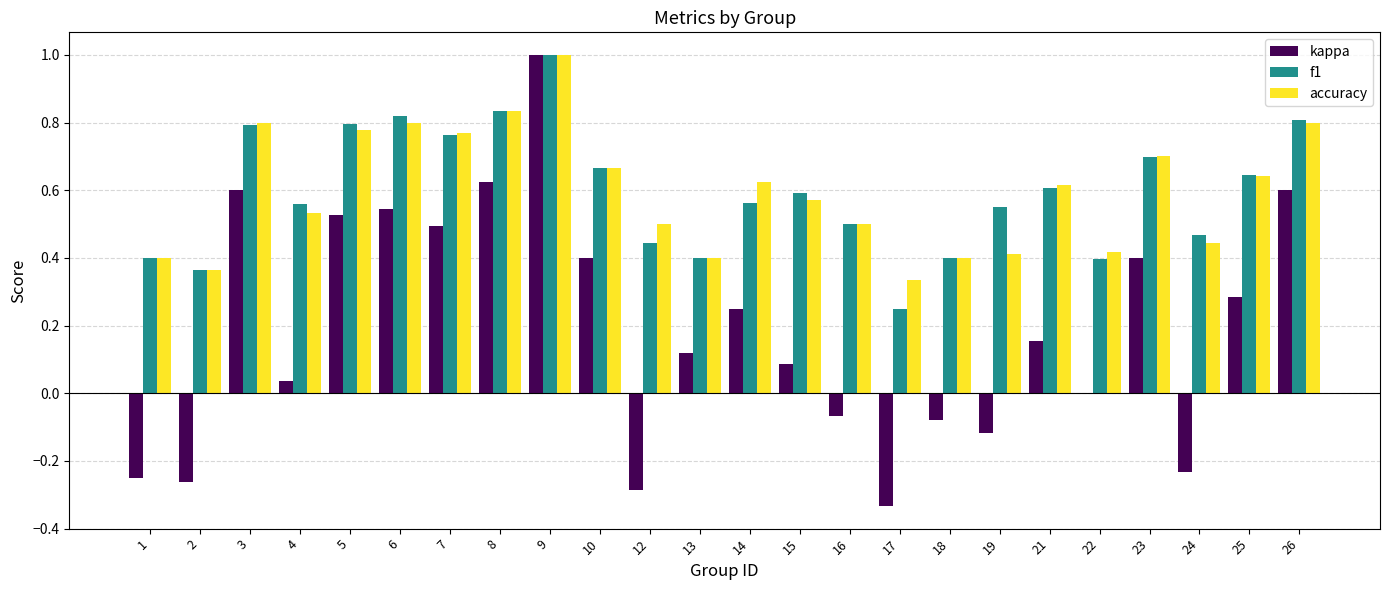

What is the highest value of the kappa series?

1.0